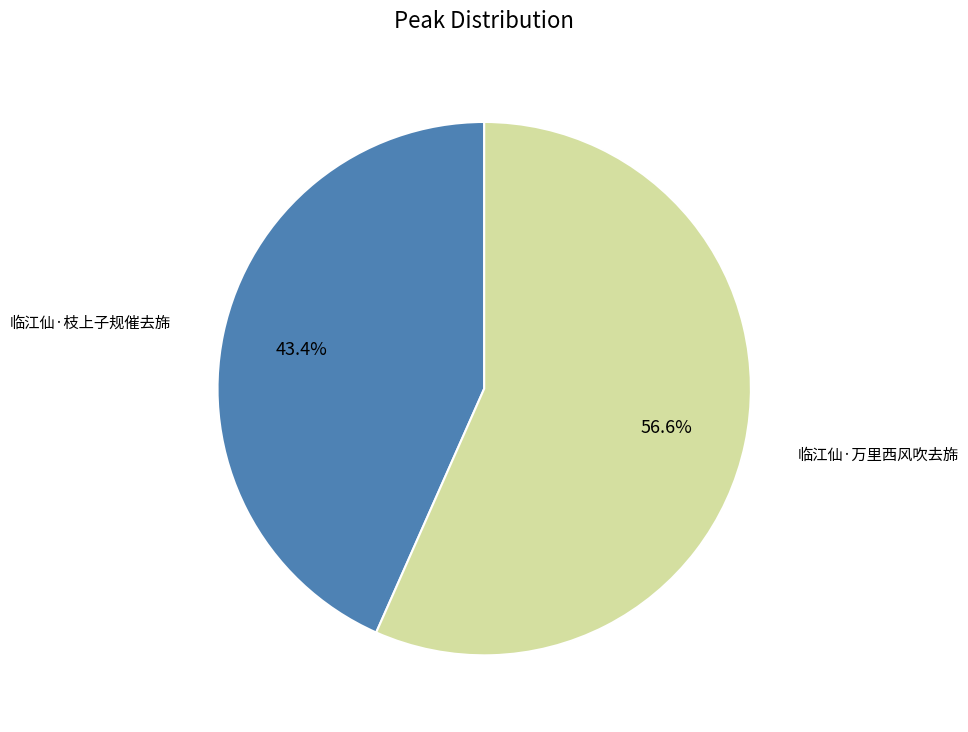

What percentage is NOT represented by 临江仙·万里西风吹去旆?

43.4%